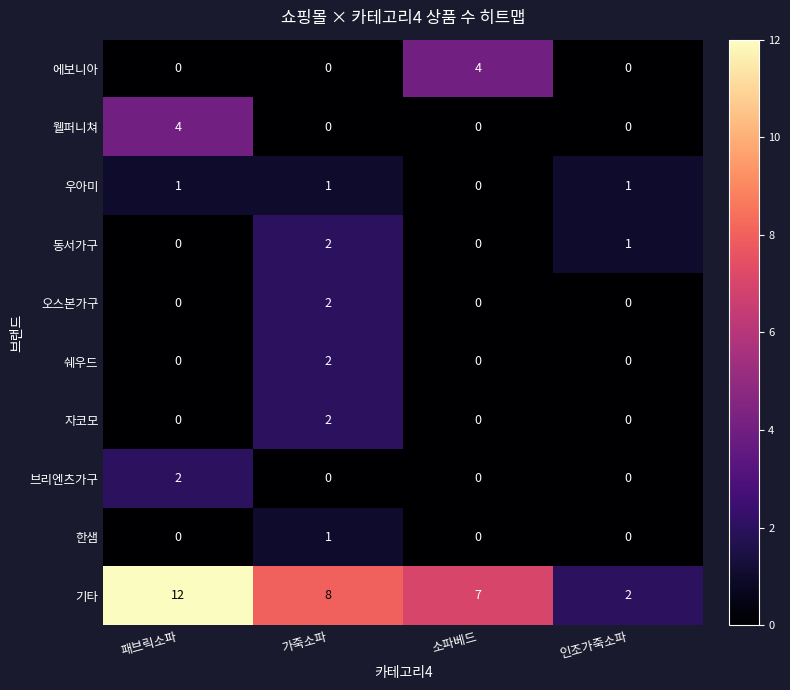

Which series changed the most between 가죽소파 and 소파베드?

에보니아